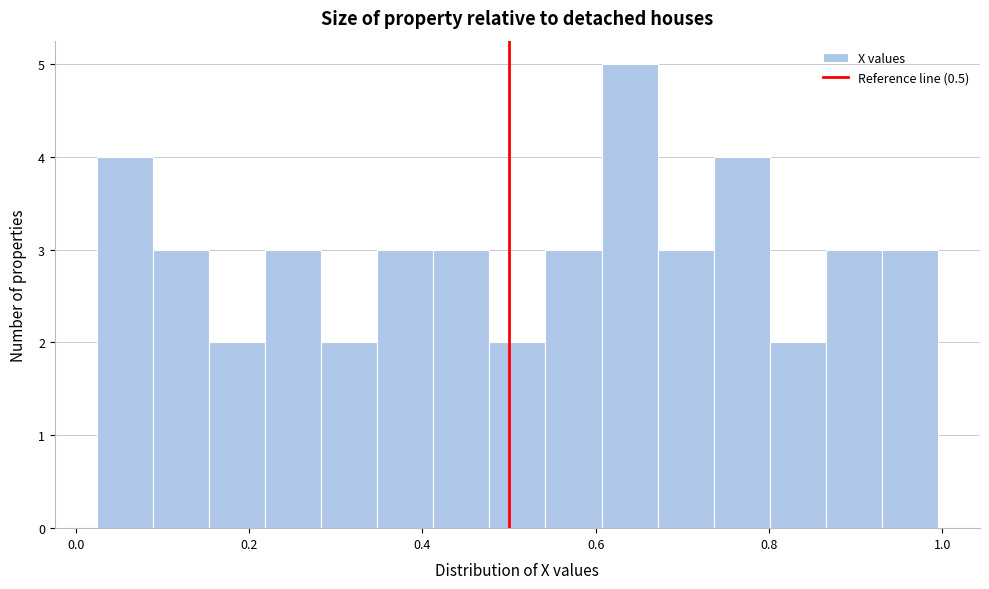

Read against the x-axis, roughly where is the centre of the tallest bar?

0.64